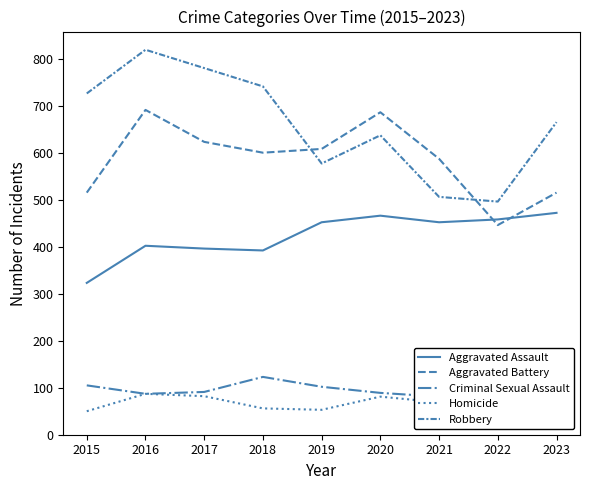

True or false: Criminal Sexual Assault and Homicide cross at least once.

False